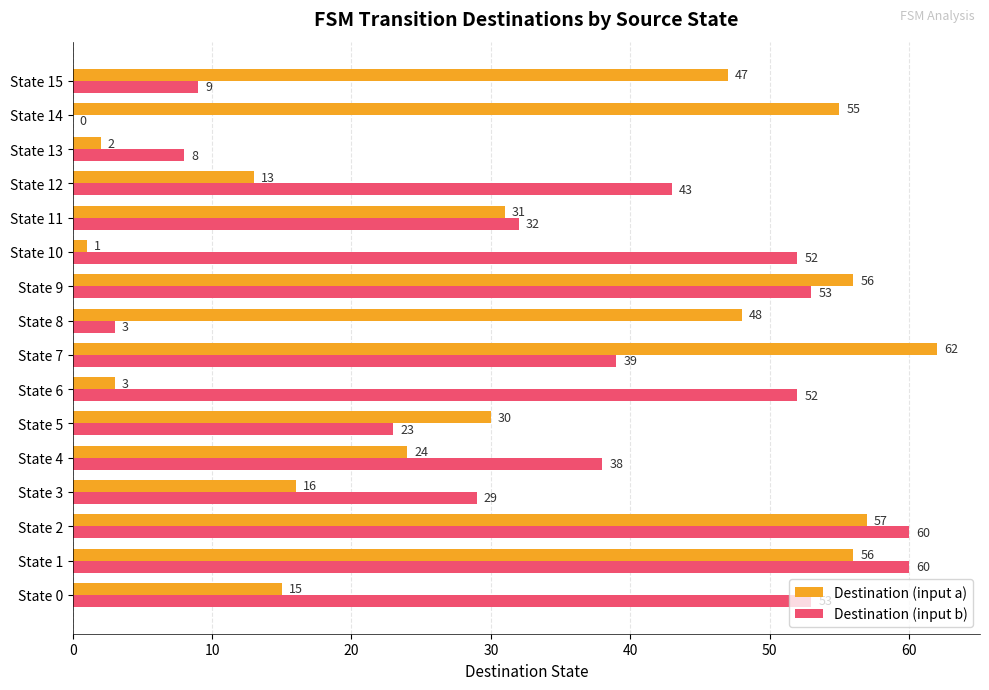

True or false: Destination (input a) has a value of 26 at State 3.

False